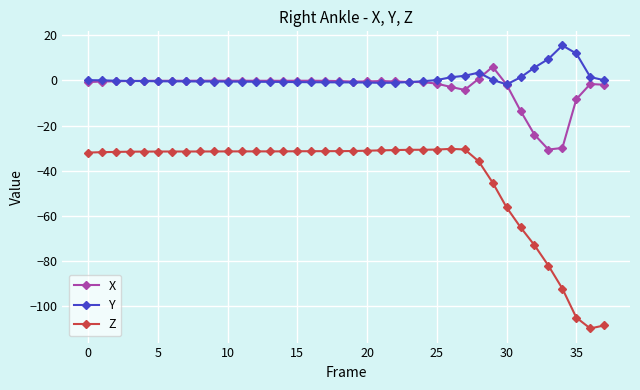

What is the maximum value shown in the chart?

15.5